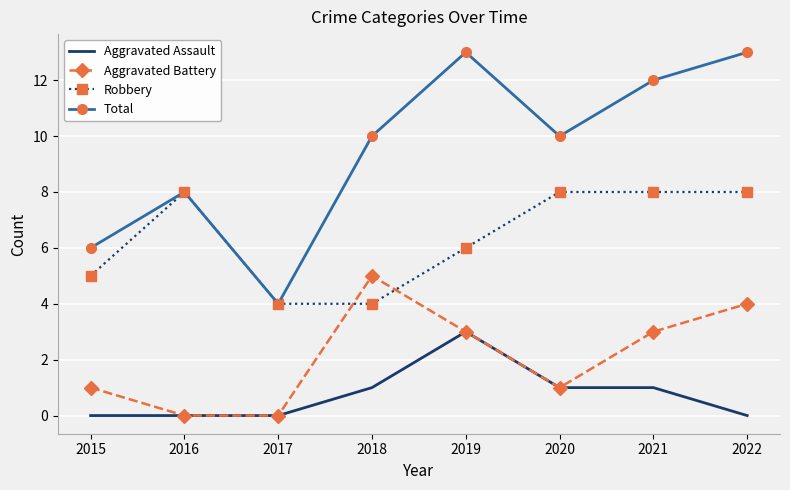

What value does the Total series have at 2015?

6